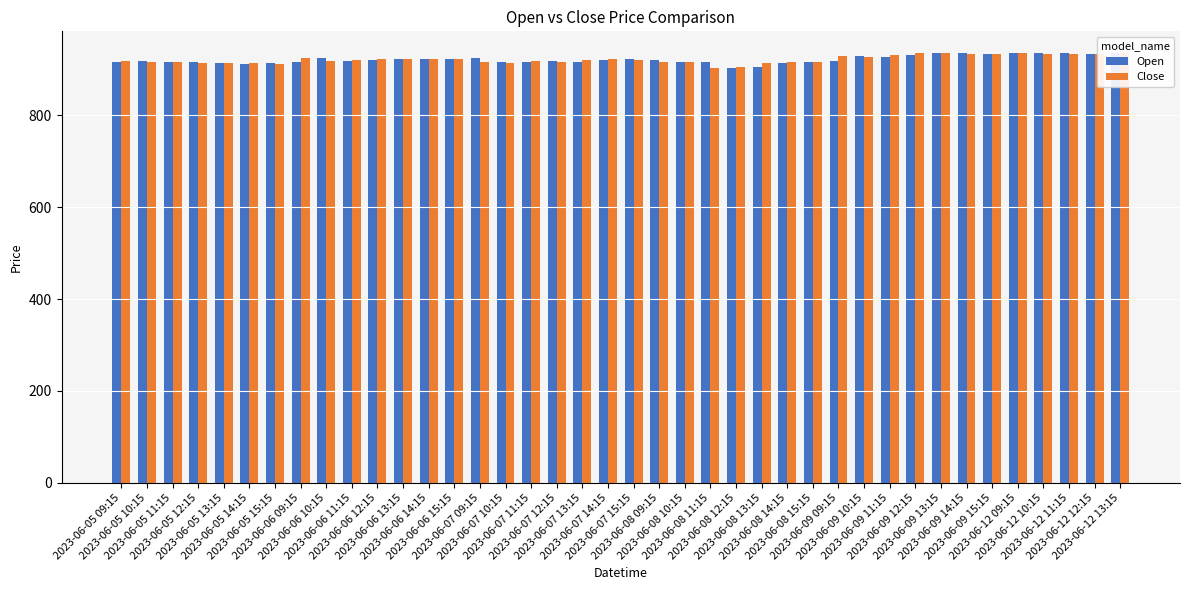

Are the bars horizontal?

No